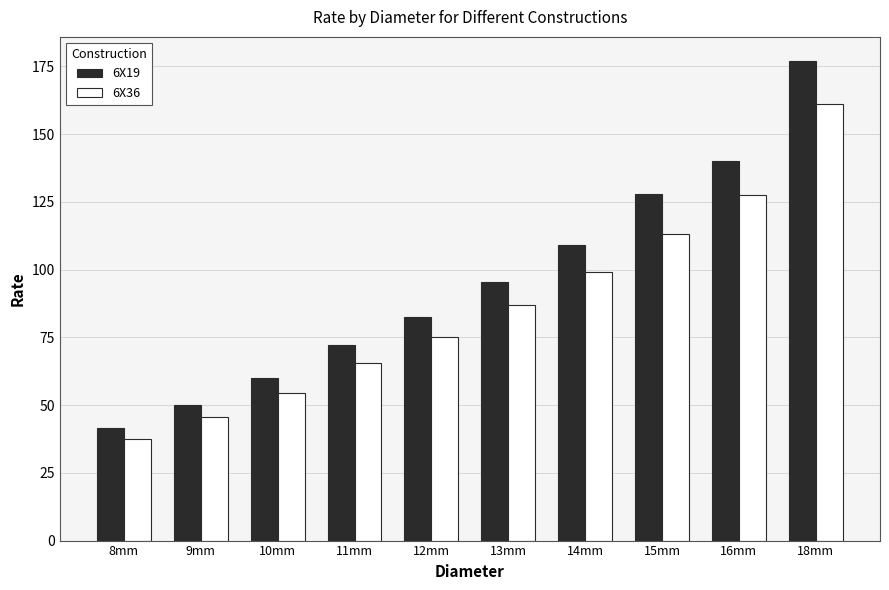

The value of 6X19 at 10mm is 60.0. True or false?

True